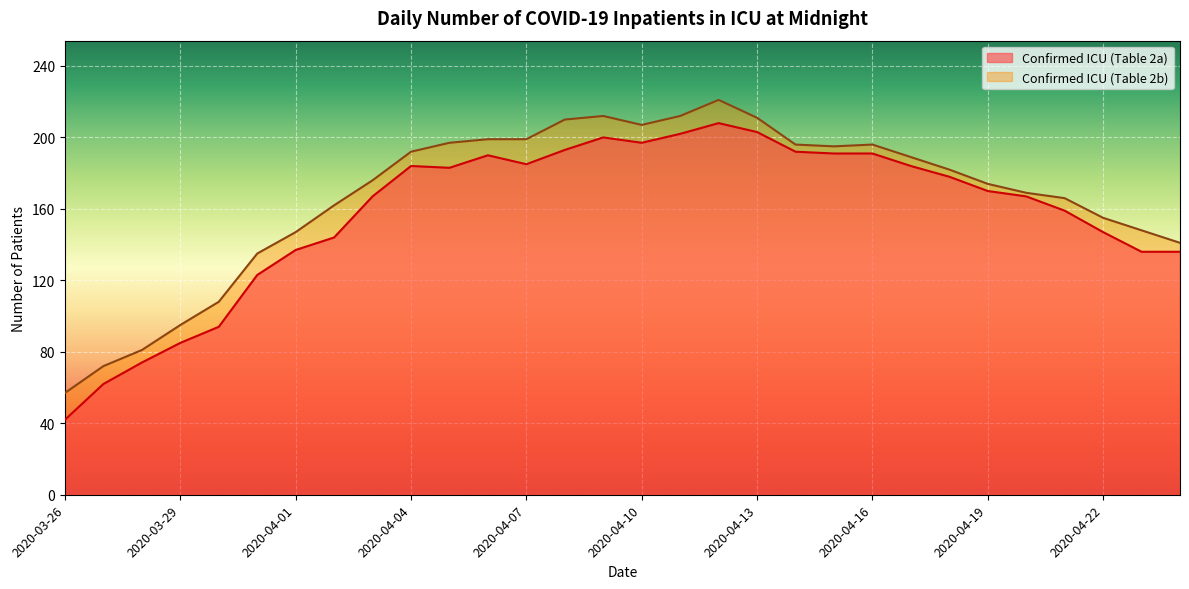

Rank the categories by Confirmed ICU (Table 2a) value from highest to lowest.

2020-04-12, 2020-04-13, 2020-04-11, 2020-04-09, 2020-04-10, 2020-04-08, 2020-04-14, 2020-04-15, 2020-04-16, 2020-04-06, 2020-04-07, 2020-04-04, 2020-04-17, 2020-04-05, 2020-04-18, 2020-04-19, 2020-04-03, 2020-04-20, 2020-04-21, 2020-04-22, 2020-04-02, 2020-04-01, 2020-04-23, 2020-04-24, 2020-03-31, 2020-03-30, 2020-03-29, 2020-03-28, 2020-03-27, 2020-03-26